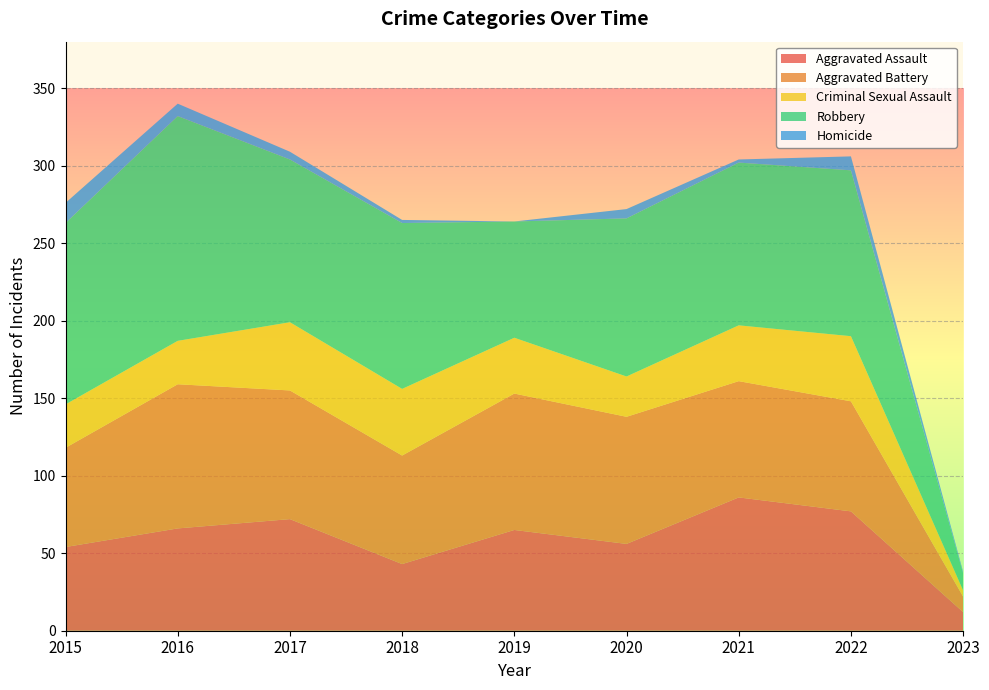

Reading left to right, list all the values displayed in this chart.

Aggravated Assault: 54	66	72	43	65	56	86	77	12
Aggravated Battery: 64	93	83	70	88	82	75	71	10
Criminal Sexual Assault: 28	28	44	43	36	26	36	42	4
Robbery: 117	145	105	107	75	102	105	107	11
Homicide: 13	8	5	2	0	6	2	9	1